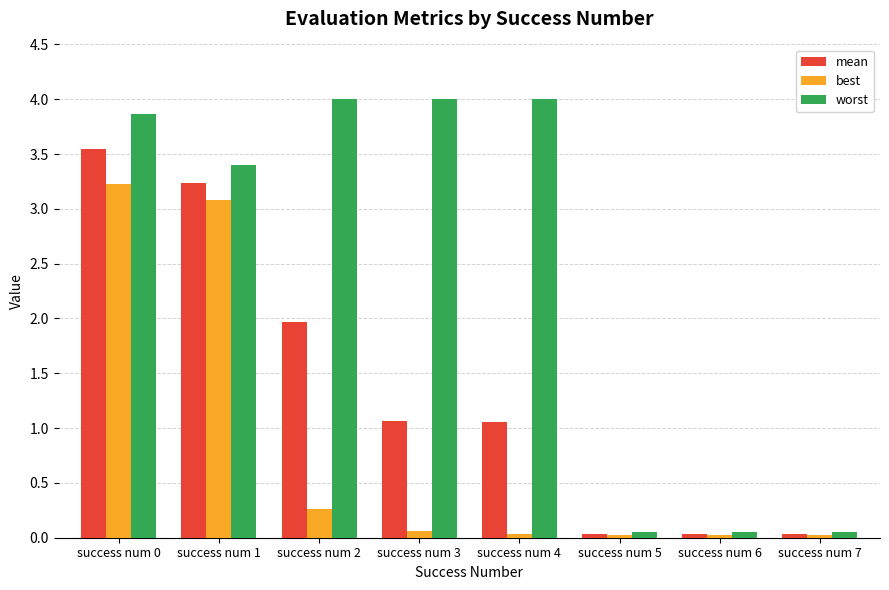

What is the sum of all worst values?

19.4